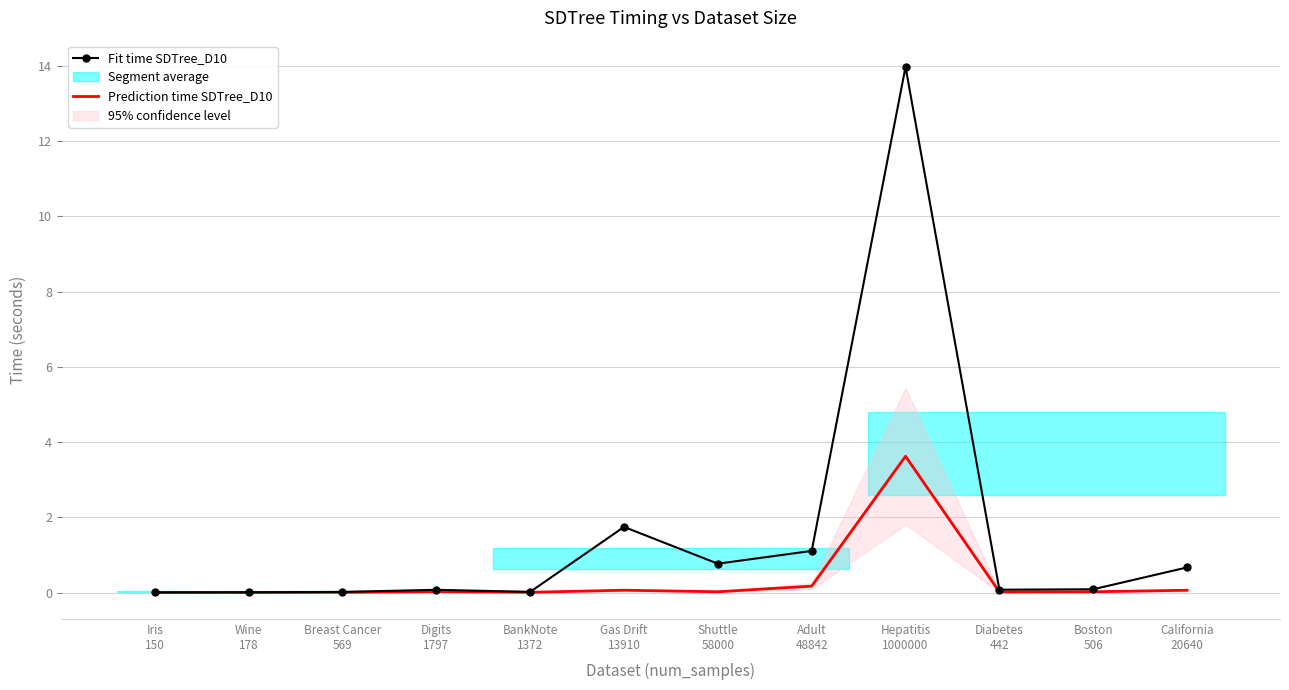

Which series changed the most between Gas Drift
13910 and California
20640?

Fit time SDTree_D10